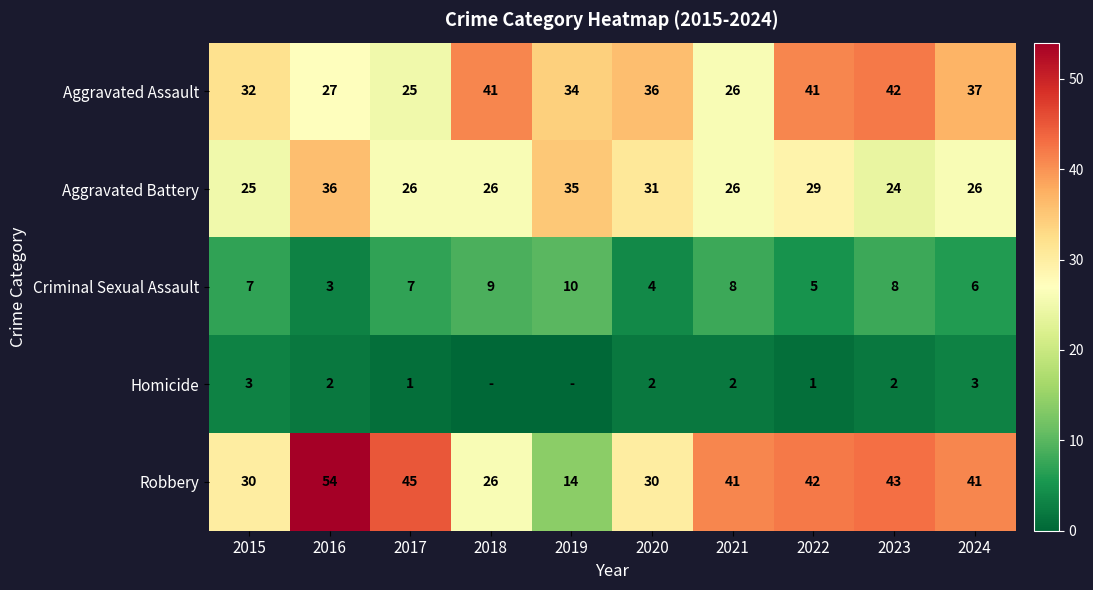

At how many categories does at least one series exceed 42?

3